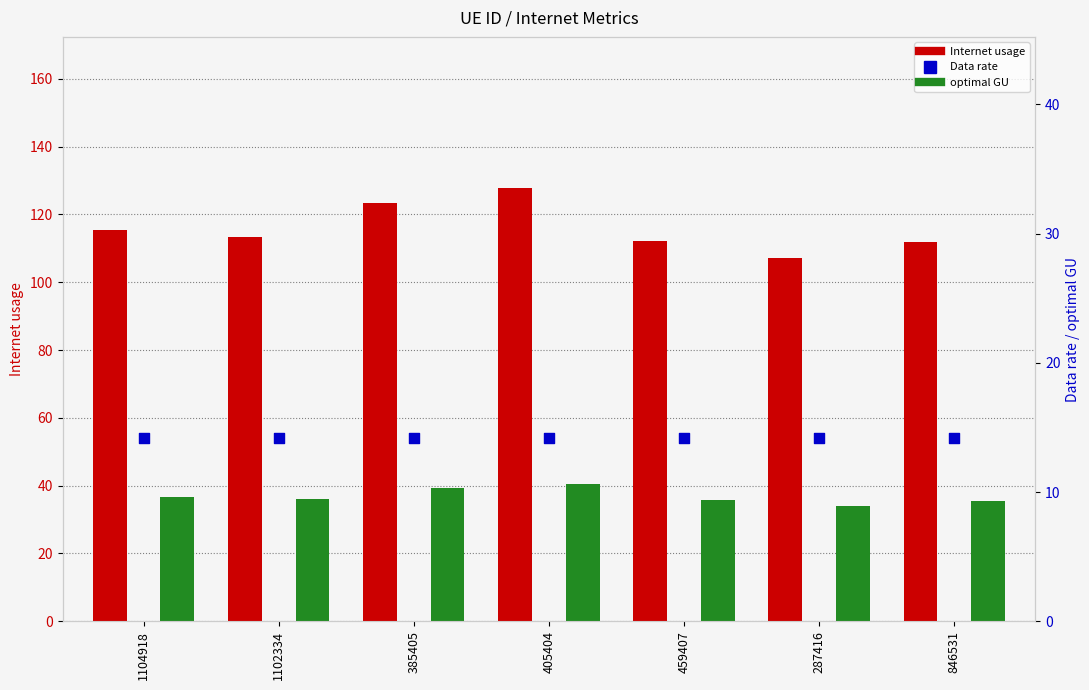

At how many categories does at least one series exceed 114?

3